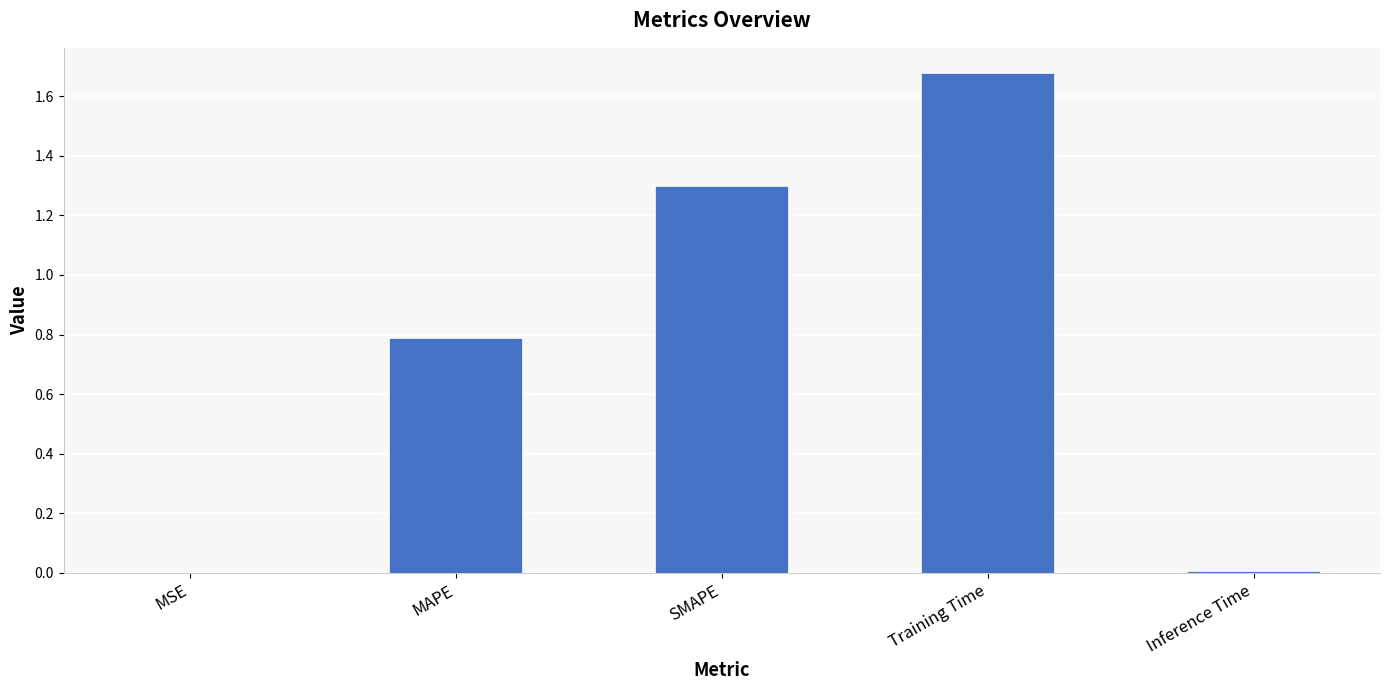

What is the change in value from MAPE to SMAPE?

+0.5